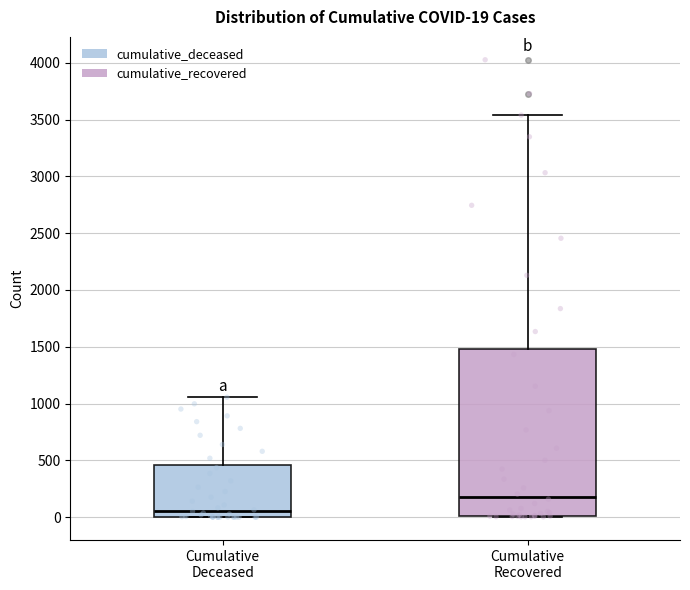

Which box has the lowest median line?

Cumulative Deceased